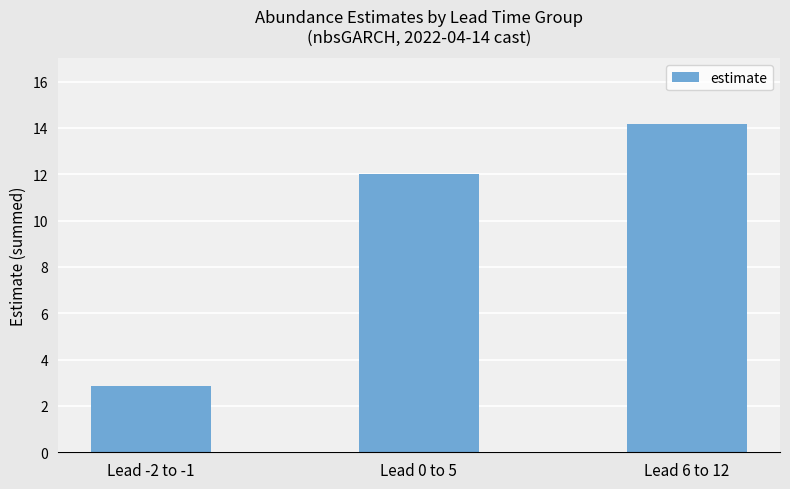

What is the average value?

9.7